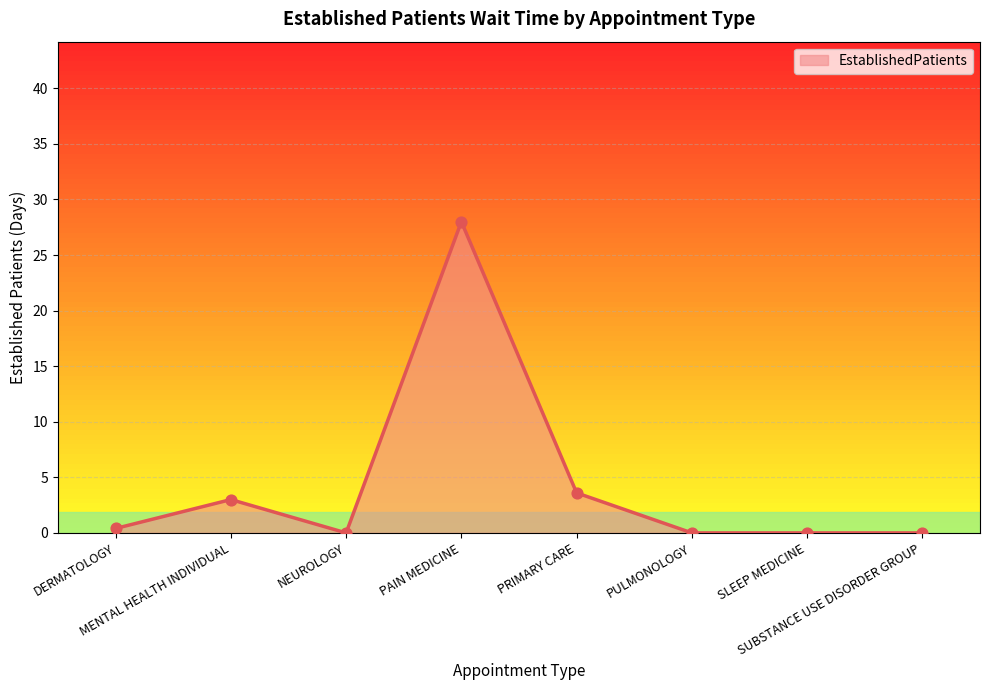

What is the change in value from DERMATOLOGY to SUBSTANCE USE DISORDER GROUP?

-0.4